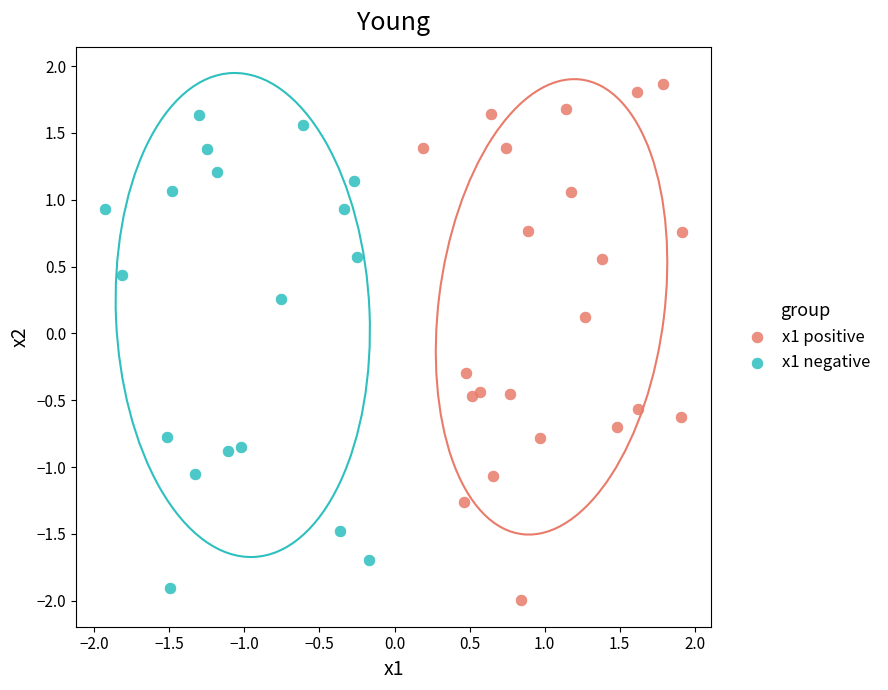

Which series contains the highest Y value?

x1 positive